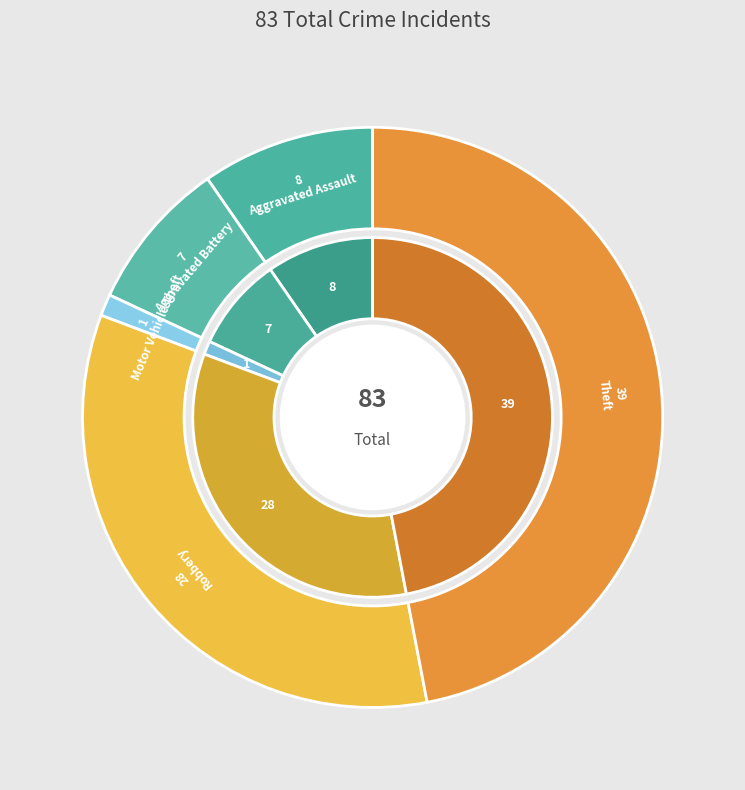

How many segments does this pie chart have?

5